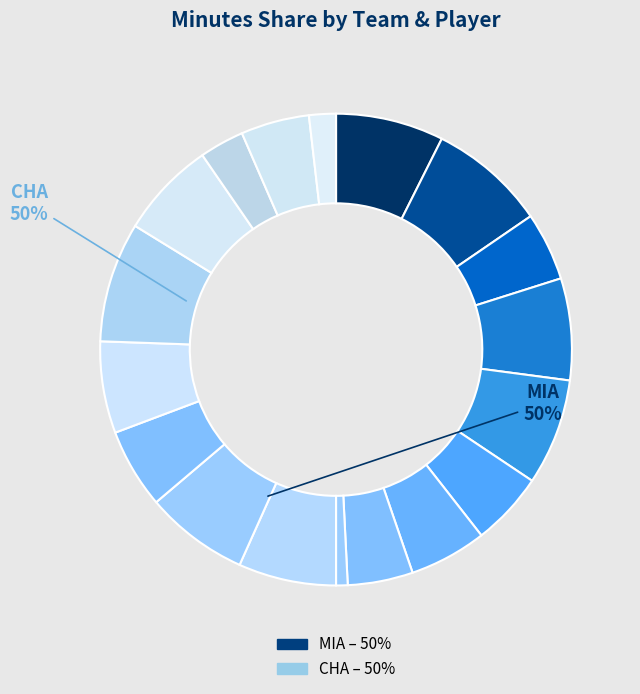

How many slices are in this pie chart?

18